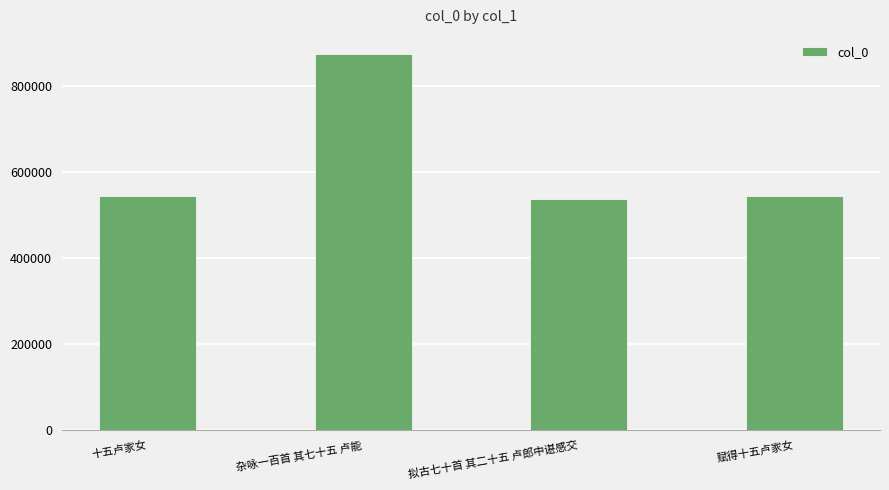

The chart shows a value of 875047 at 杂咏一百首 其七十五 卢能. True or false?

True